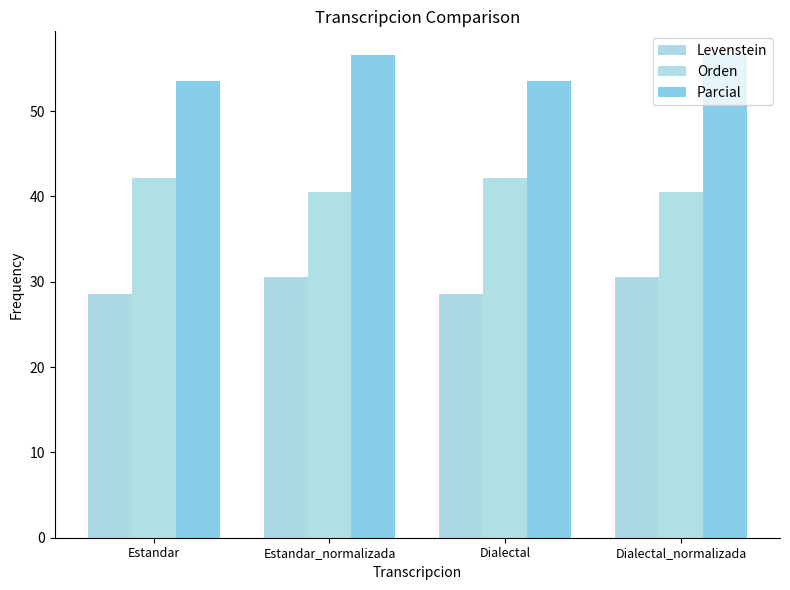

Rank the series at Dialectal from lowest to highest value.

Levenstein, Orden, Parcial